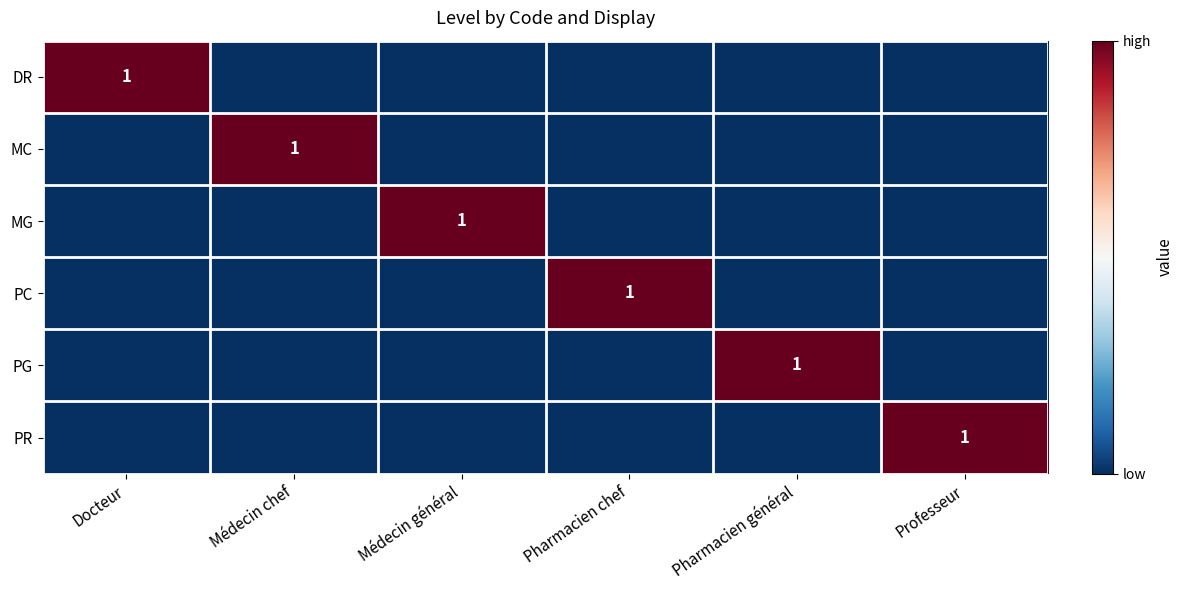

The value of PR at Professeur is 2. True or false?

False